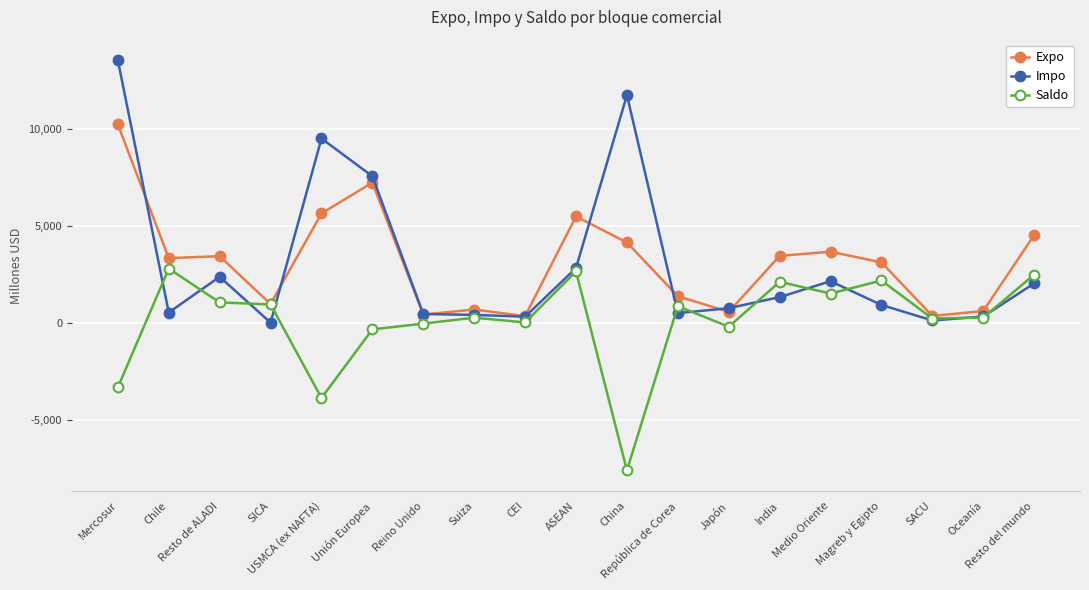

Where is the first local minimum for Impo?

Chile